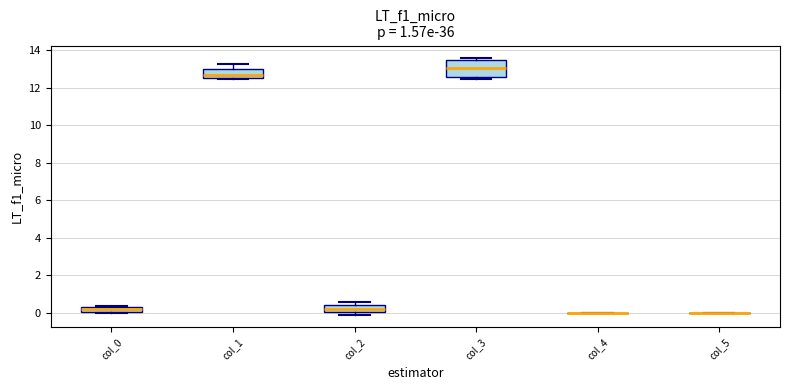

Where does the median line of the box for col_0 sit on the y-axis? The values are not printed on the chart, so give them approximately, as read against the axis.

0.2